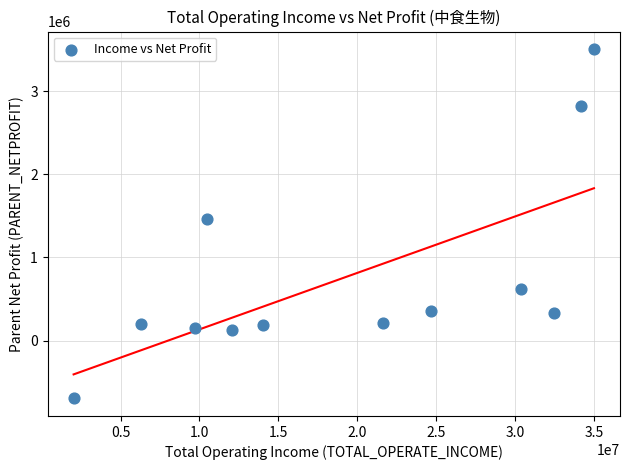

What Y value in the scatter plot is closest to 1405152?

1458364.9